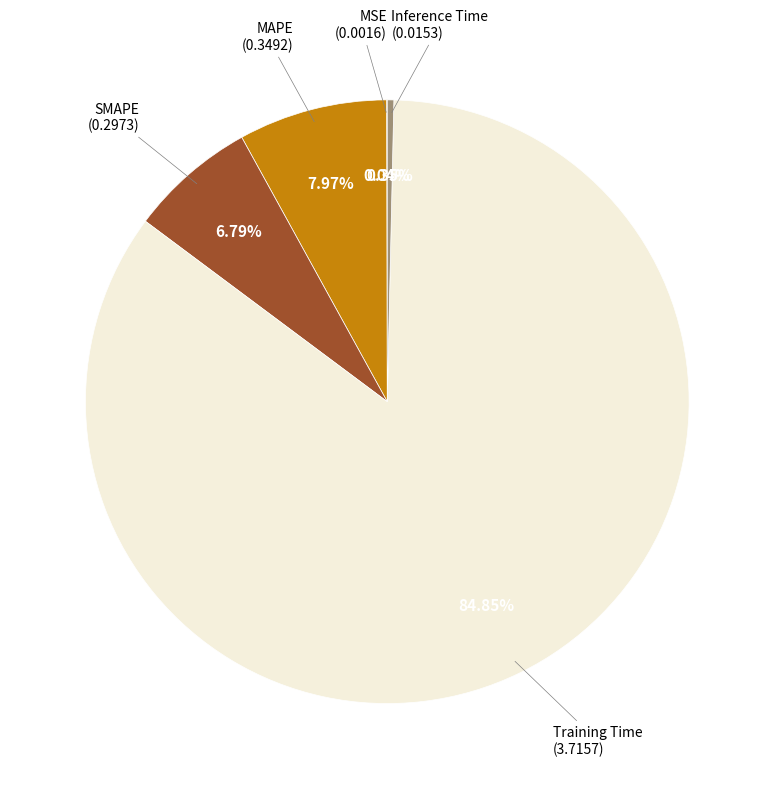

Count the number of slices in the pie.

5